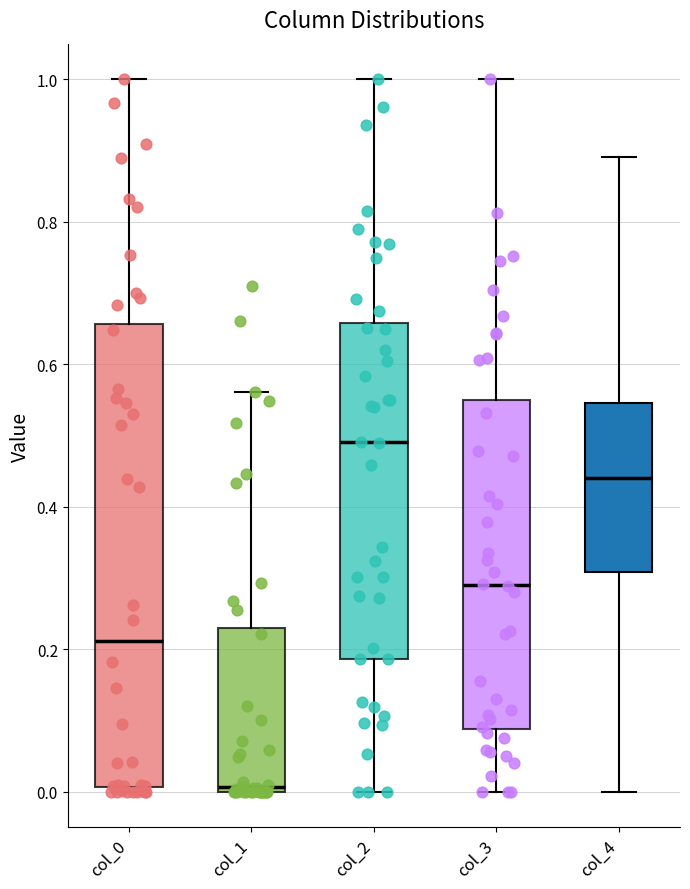

Which box's median line is the highest?

col_2